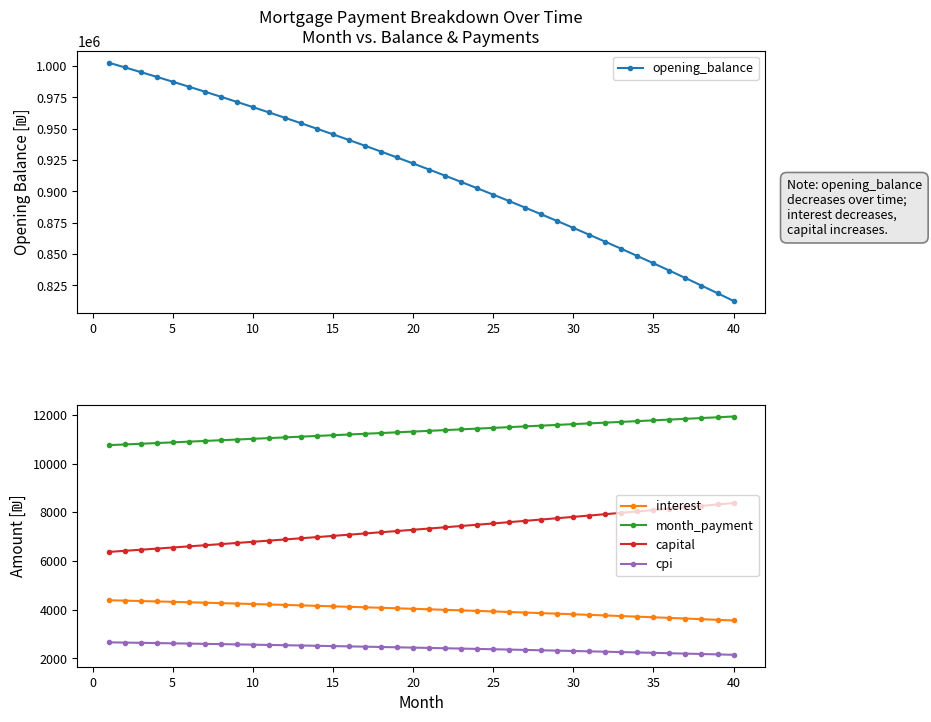

What is the highest value of the cpi series?

2656.8